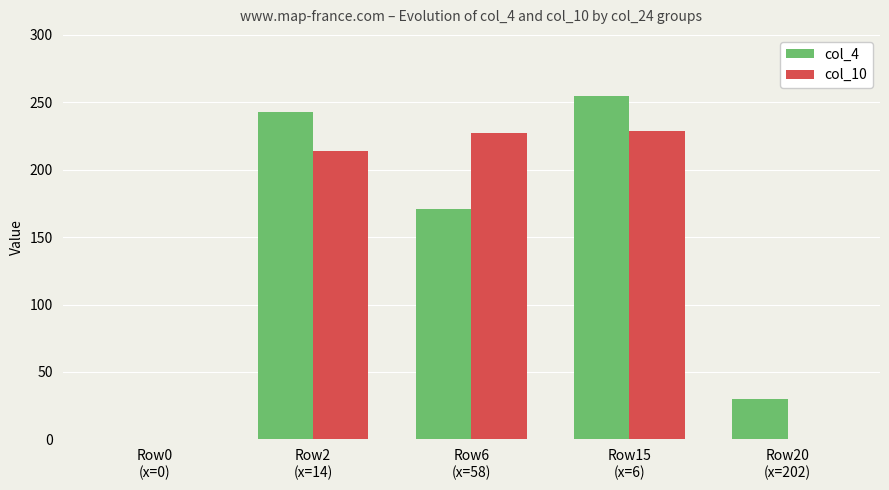

What is the maximum value for col_4?

255